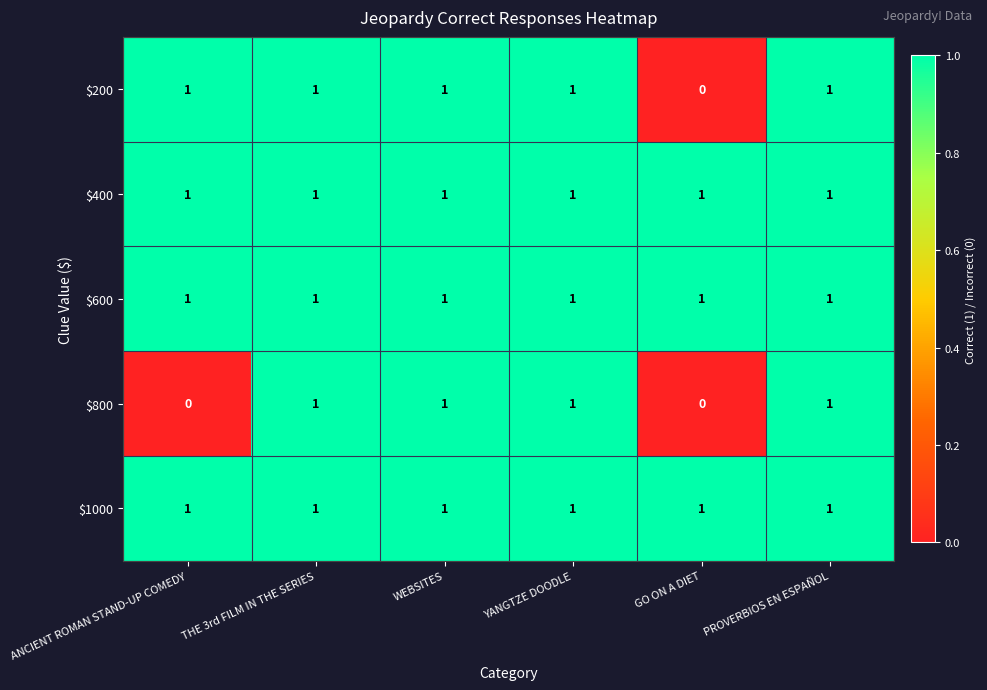

Reading left to right, transcribe all the data shown in this chart.

$200: ANCIENT ROMAN STAND-UP COMEDY=1	THE 3rd FILM IN THE SERIES=1	WEBSITES=1	YANGTZE DOODLE=1	GO ON A DIET=0	PROVERBIOS EN ESPAÑOL=1
$400: ANCIENT ROMAN STAND-UP COMEDY=1	THE 3rd FILM IN THE SERIES=1	WEBSITES=1	YANGTZE DOODLE=1	GO ON A DIET=1	PROVERBIOS EN ESPAÑOL=1
$600: ANCIENT ROMAN STAND-UP COMEDY=1	THE 3rd FILM IN THE SERIES=1	WEBSITES=1	YANGTZE DOODLE=1	GO ON A DIET=1	PROVERBIOS EN ESPAÑOL=1
$800: ANCIENT ROMAN STAND-UP COMEDY=0	THE 3rd FILM IN THE SERIES=1	WEBSITES=1	YANGTZE DOODLE=1	GO ON A DIET=0	PROVERBIOS EN ESPAÑOL=1
$1000: ANCIENT ROMAN STAND-UP COMEDY=1	THE 3rd FILM IN THE SERIES=1	WEBSITES=1	YANGTZE DOODLE=1	GO ON A DIET=1	PROVERBIOS EN ESPAÑOL=1